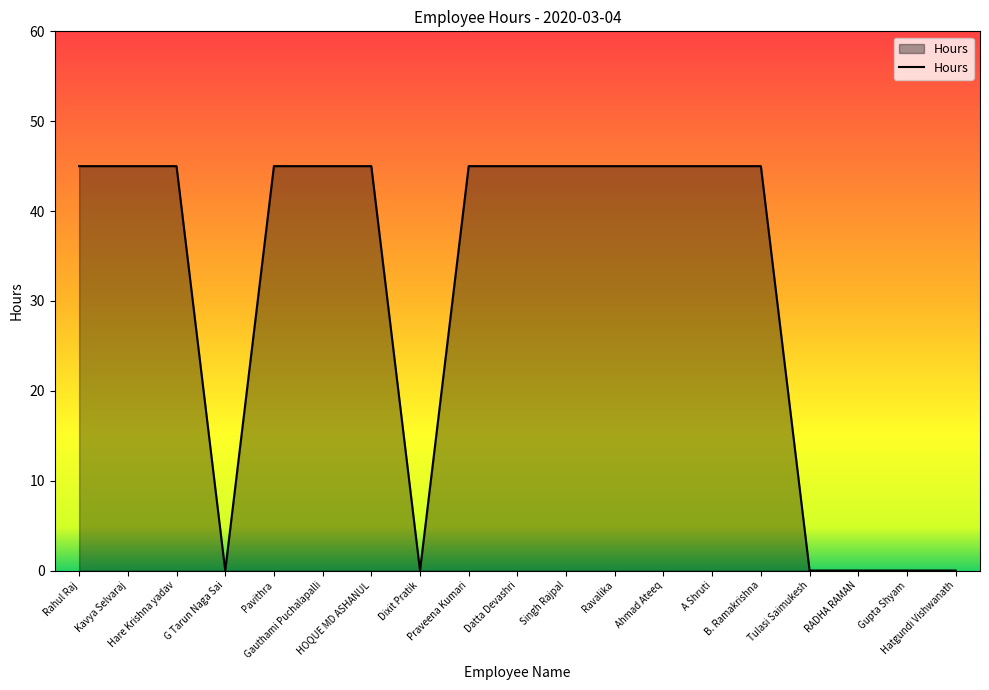

Does the chart display data point markers on the line(s)?

No